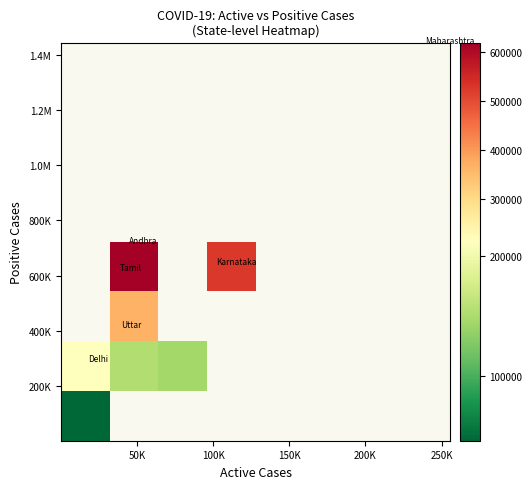

At how many categories does at least one series exceed 442866?

2